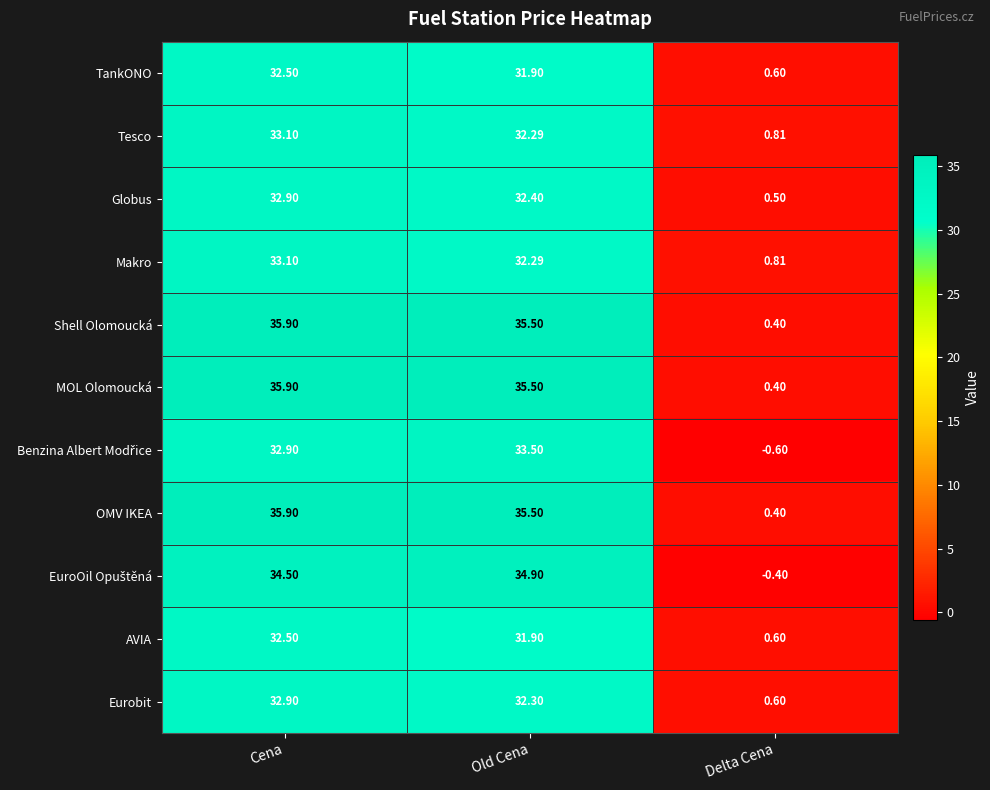

At which category is the sum across all series the highest?

Cena